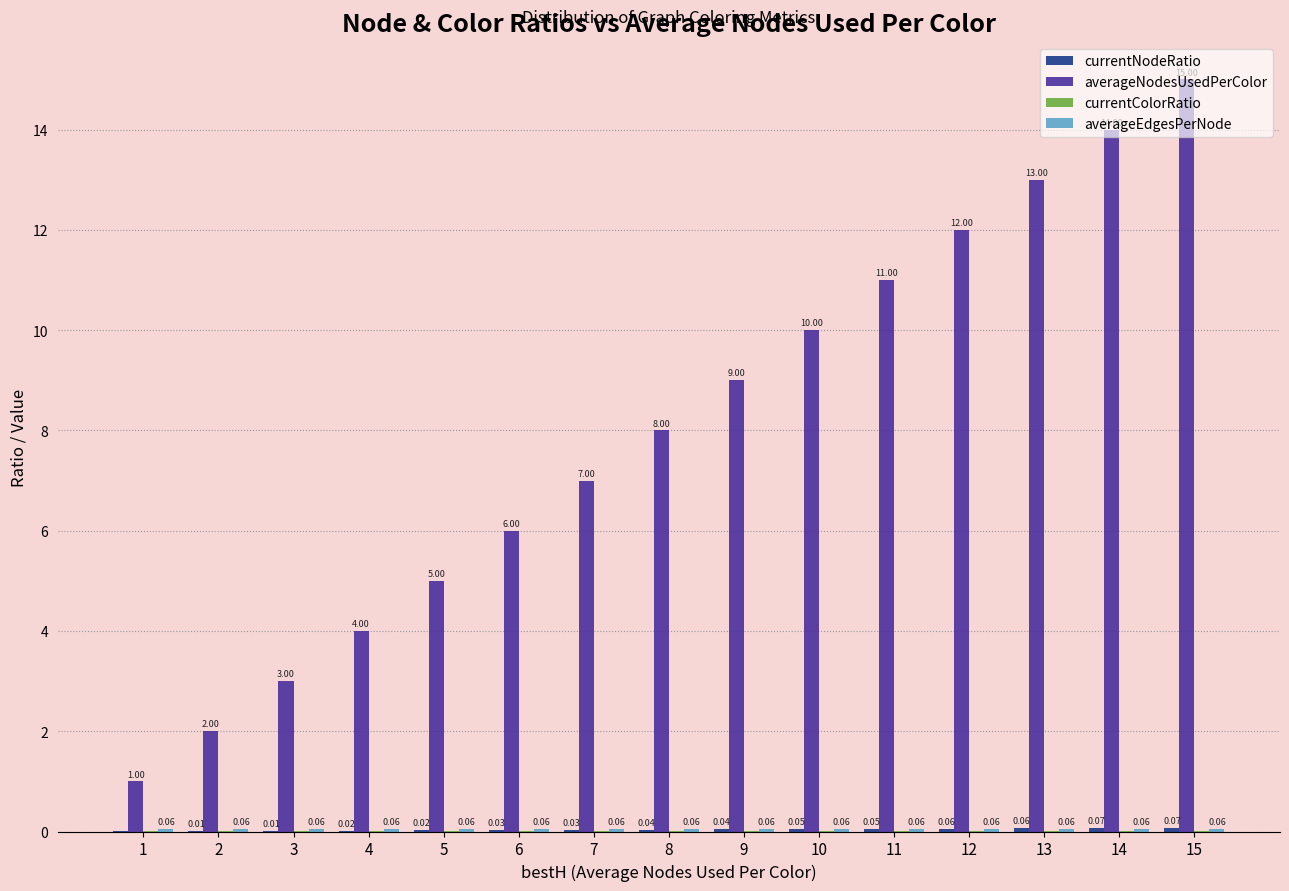

Which series has the widest spread of values?

averageNodesUsedPerColor